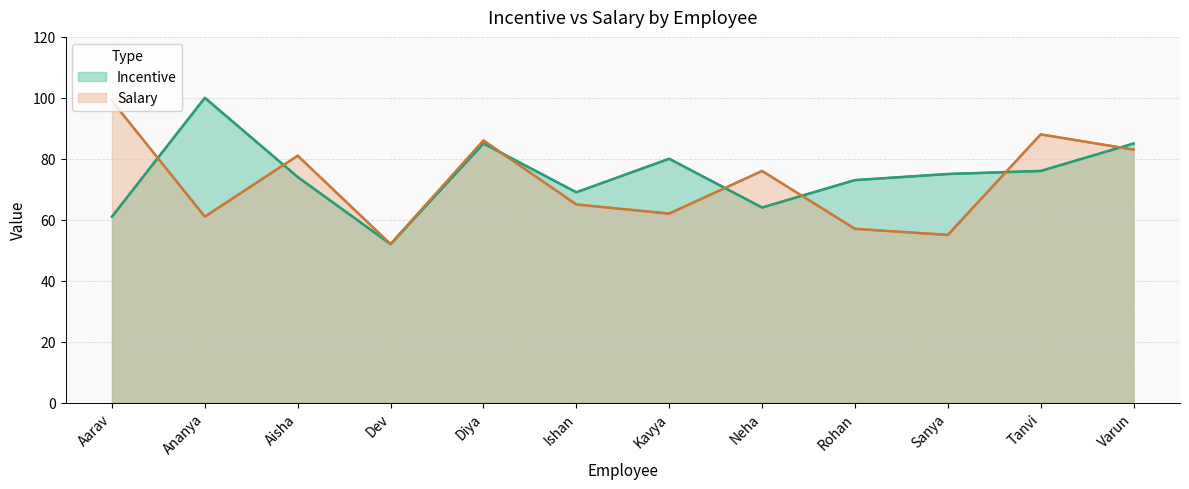

What is the average value of the Salary series?

72